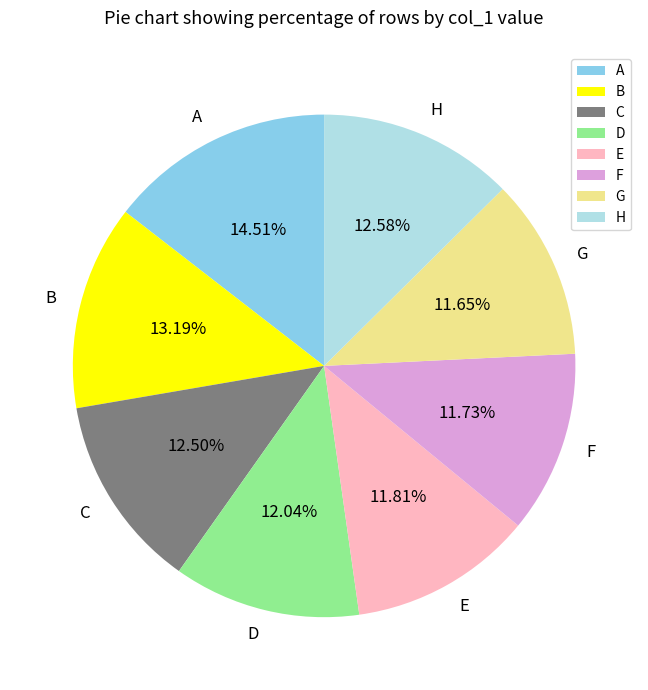

The F slice represents 2% of the pie. True or false?

False